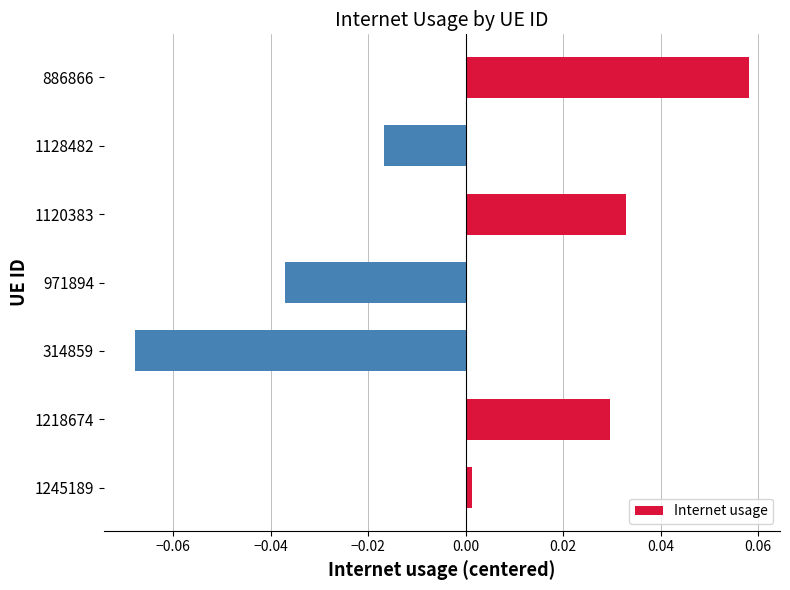

Does the chart contain stacked bars?

No